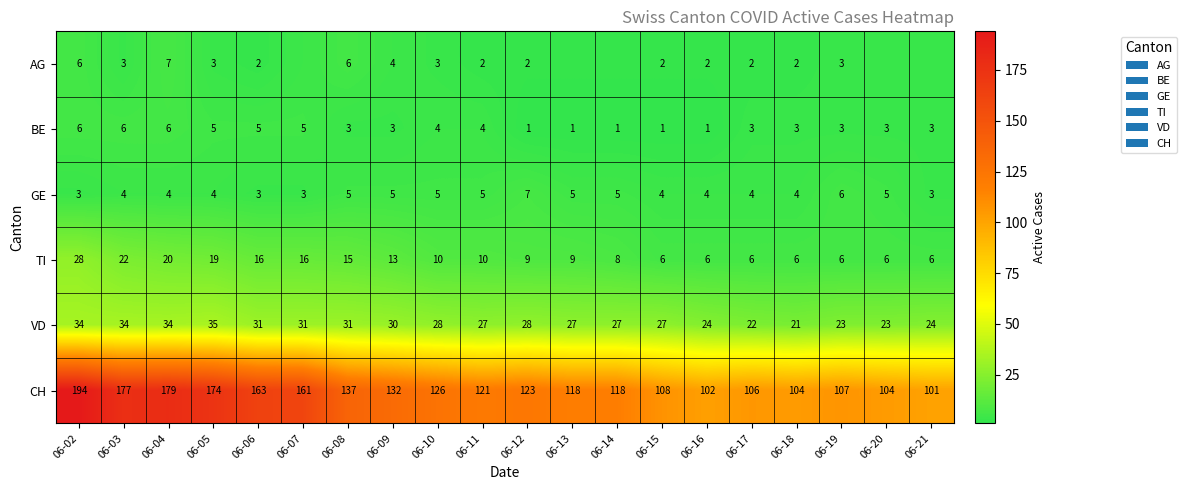

What is the lowest value of the VD series?

21